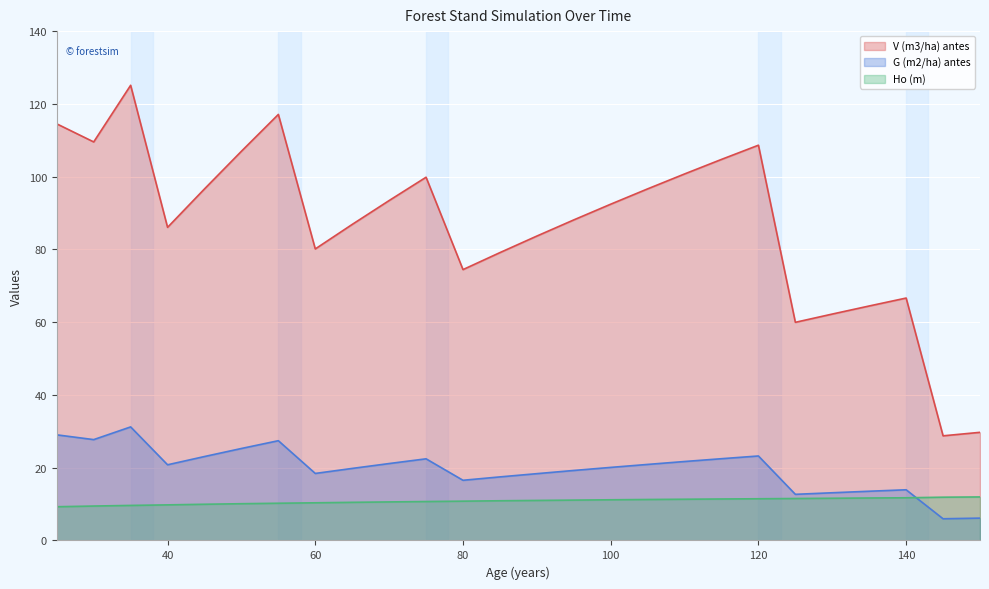

True or false: G (m2/ha) antes and V (m3/ha) antes cross at least once.

False